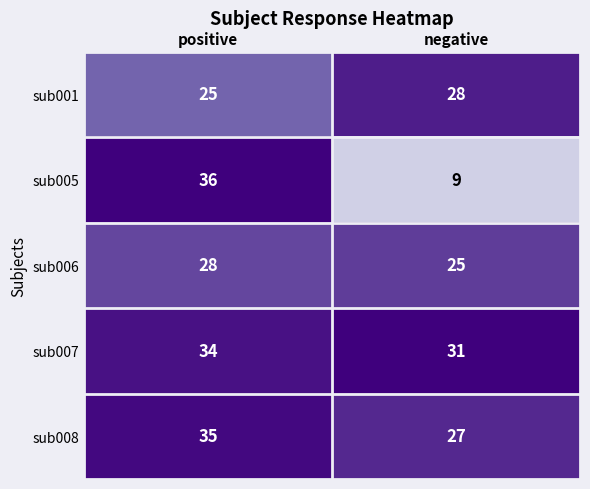

True or false: sub005 has a value of 36 at positive.

True